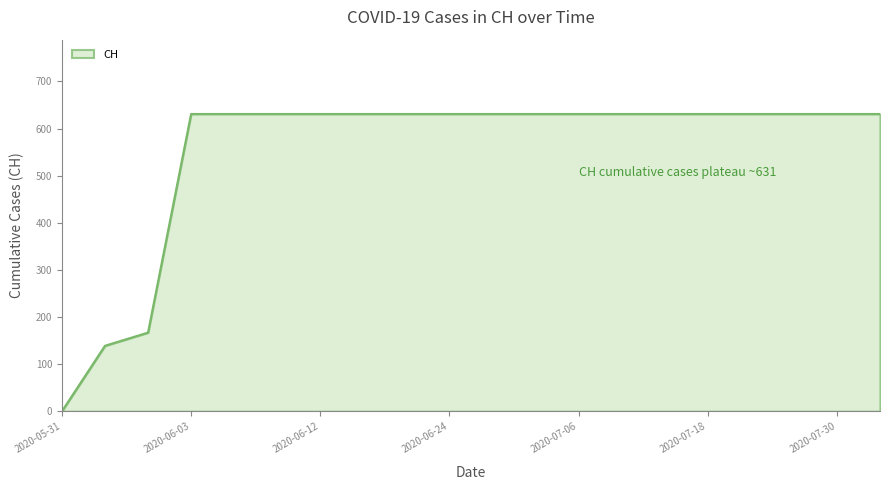

What is the difference between the maximum and minimum values?

631